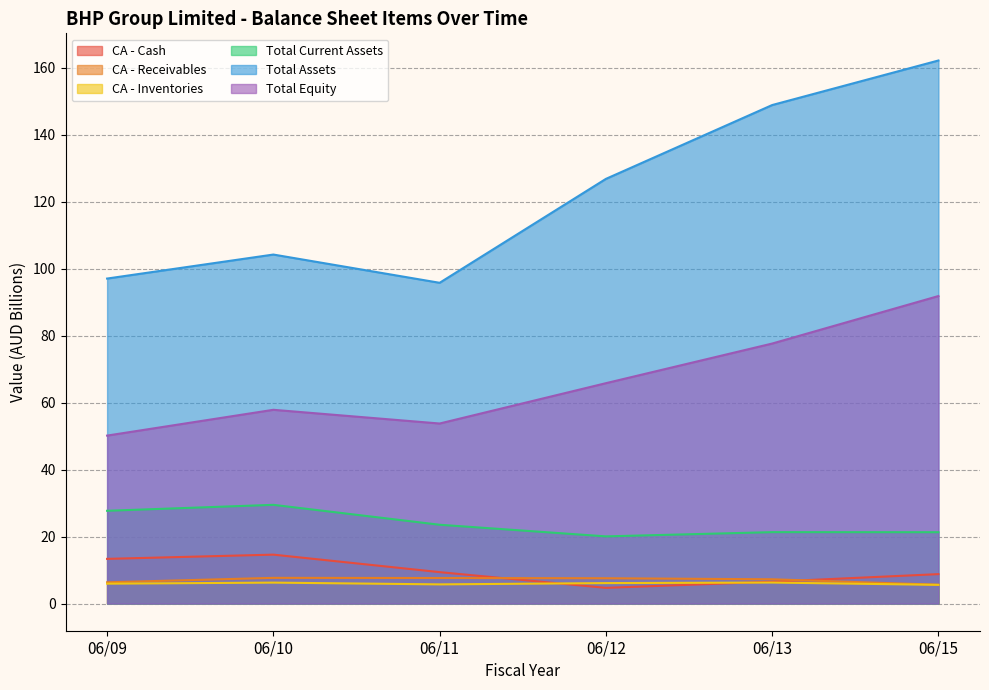

At which label does Total Current Assets reach its peak?

06/10